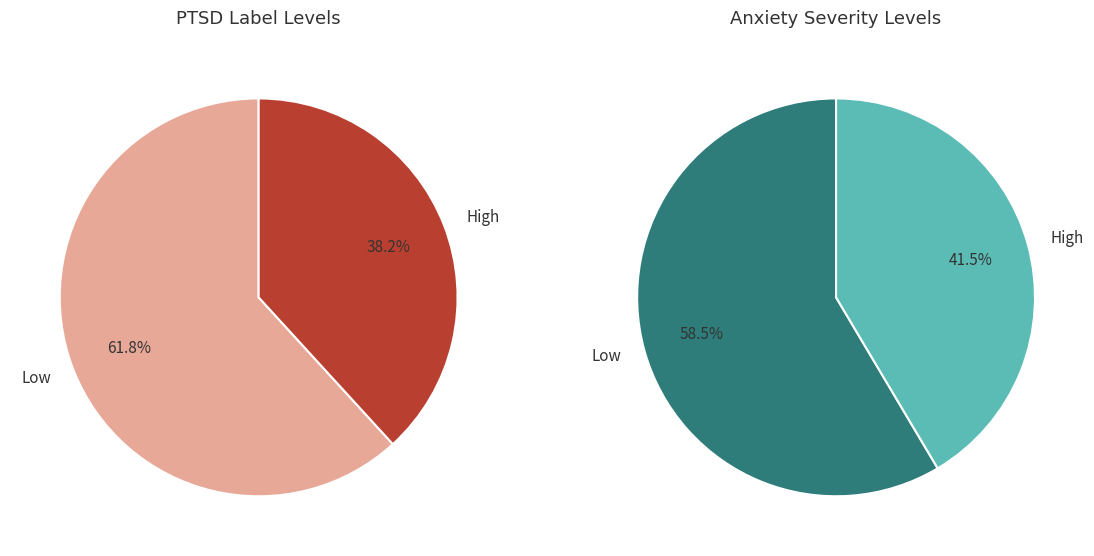

Count the number of slices in the pie.

2